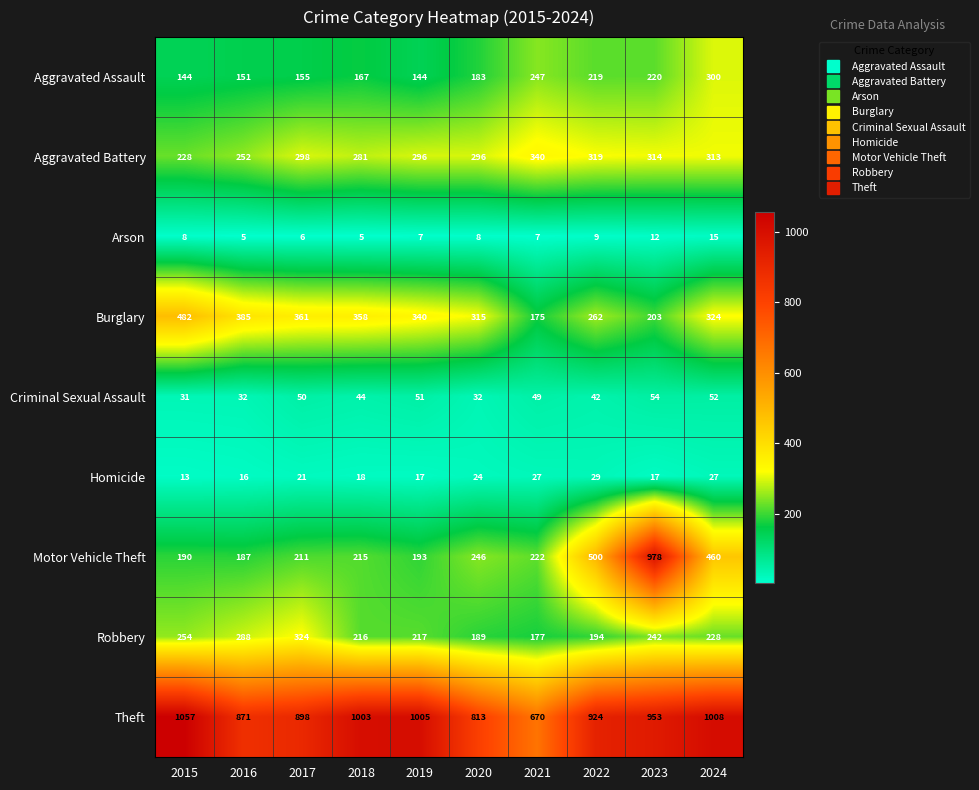

Where does the Criminal Sexual Assault series first go above 49?

2017